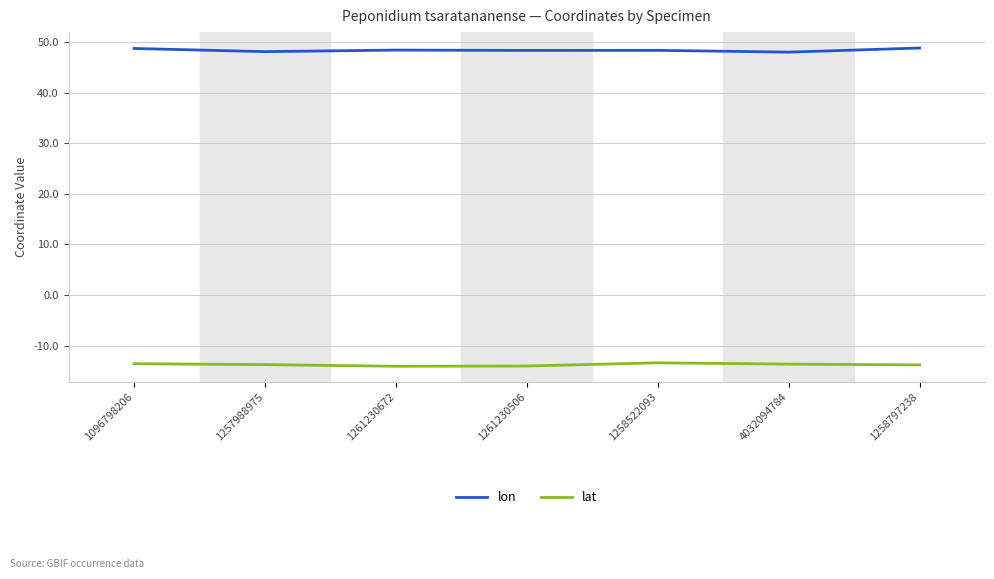

True or false: lat and lon intersect in this chart.

False